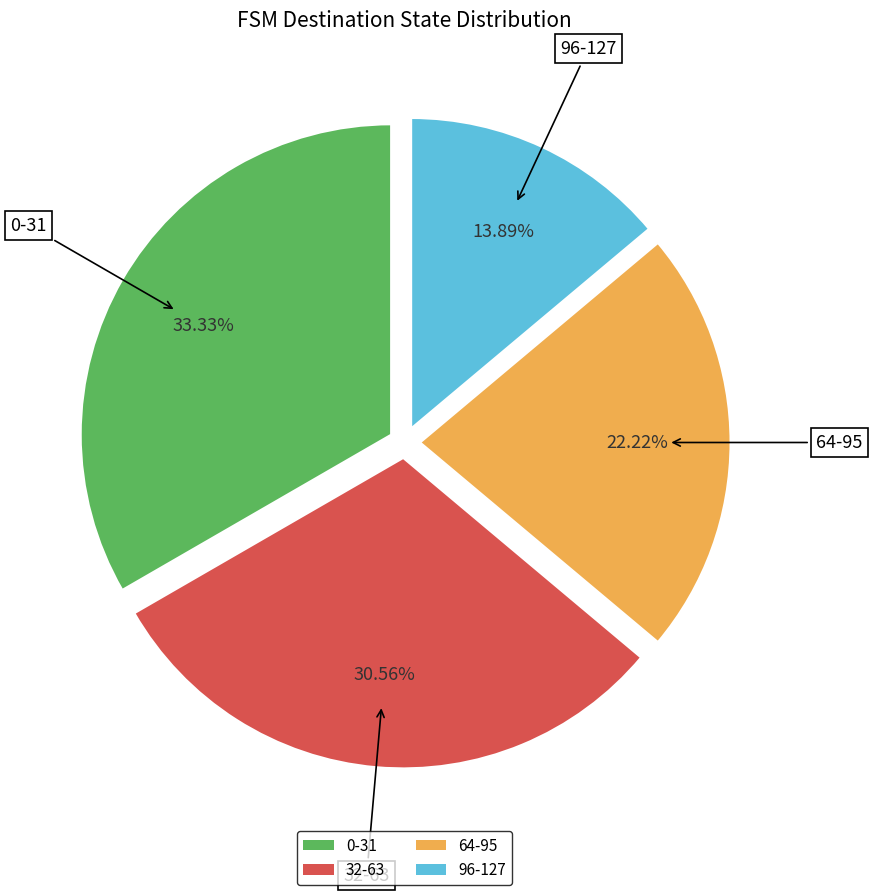

Combined, do 0-31 and 96-127 account for over 50%?

No